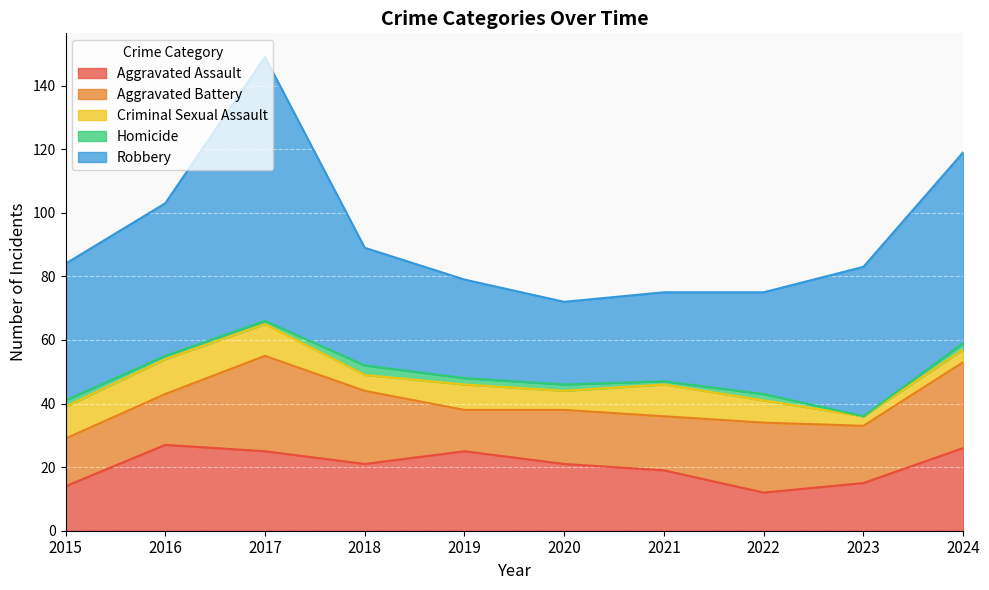

At which label does Aggravated Assault first exceed 21?

2016